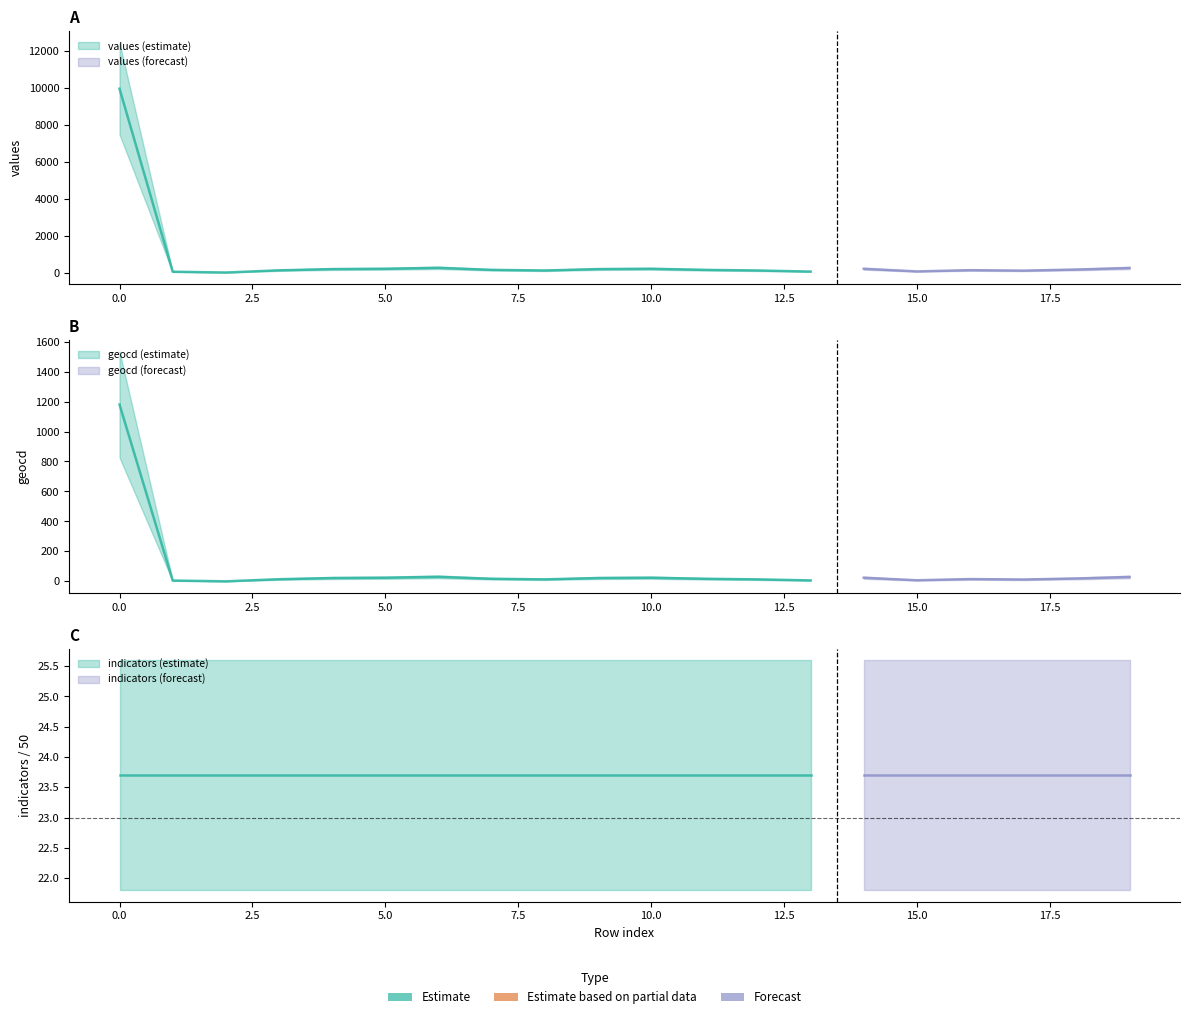

What is the difference between the maximum and minimum values in the geocd series?

1180